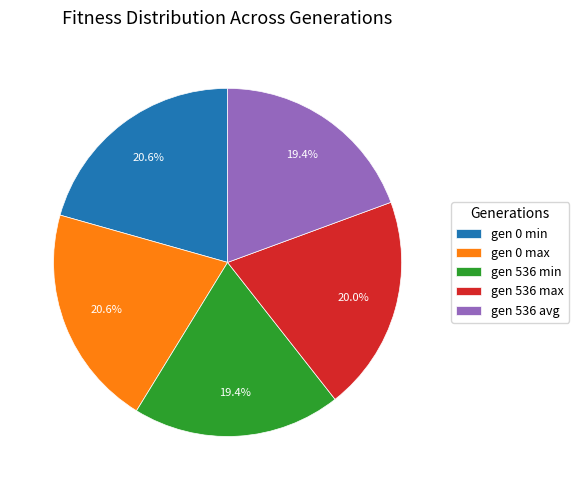

Between gen 0 min and gen 536 min, which is larger?

gen 0 min